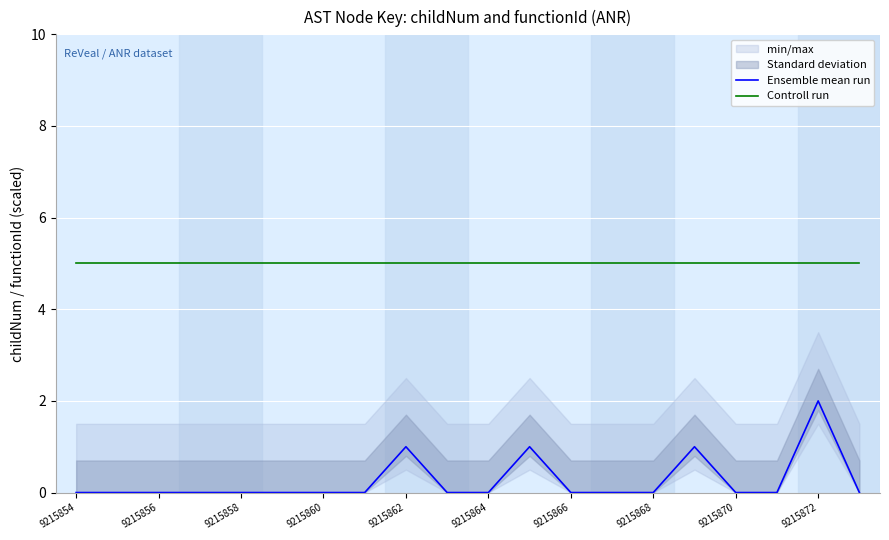

Reading right to left, transcribe all the data shown in this chart.

Ensemble mean run: 0	2	0	0	1	0	0	0	1	0	0	1	0	0	0	0	0	0	0	0
Controll run: 5	5	5	5	5	5	5	5	5	5	5	5	5	5	5	5	5	5	5	5